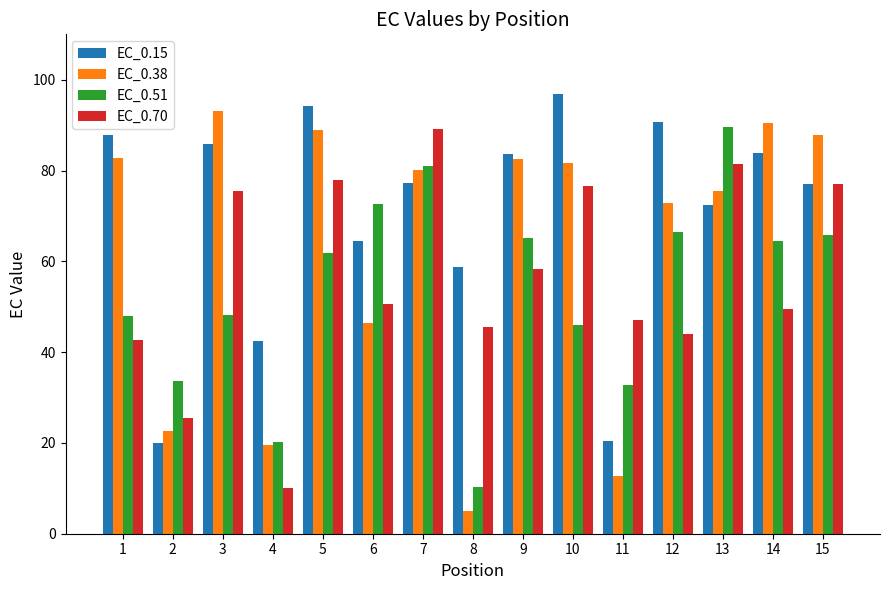

How many values in the EC_0.38 series exceed 80?

8